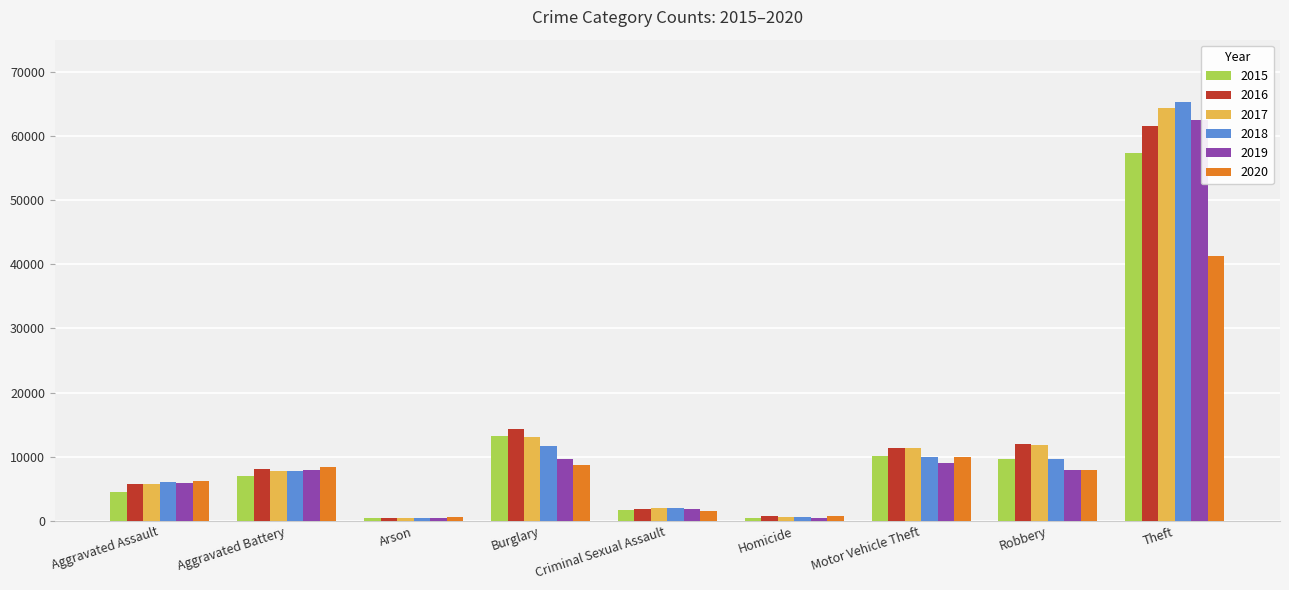

What is the difference between the second highest and second lowest values in the 2016 series?

13503